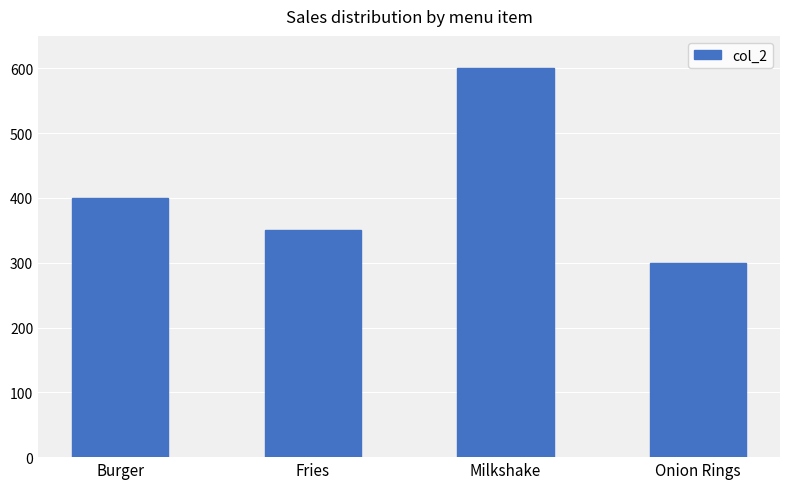

What is the sum of the values at Fries and Onion Rings?

650